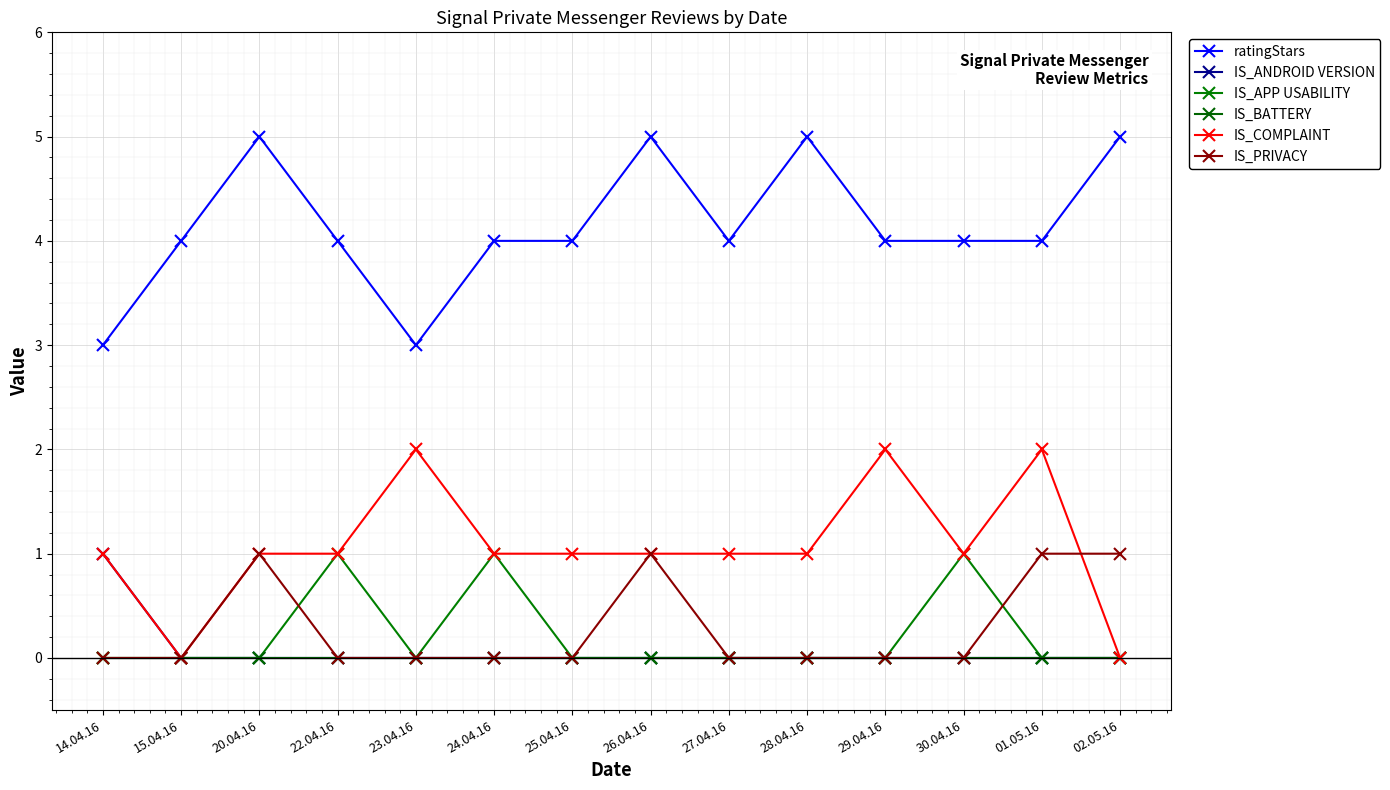

How many interior local valleys does the ratingStars series have?

2